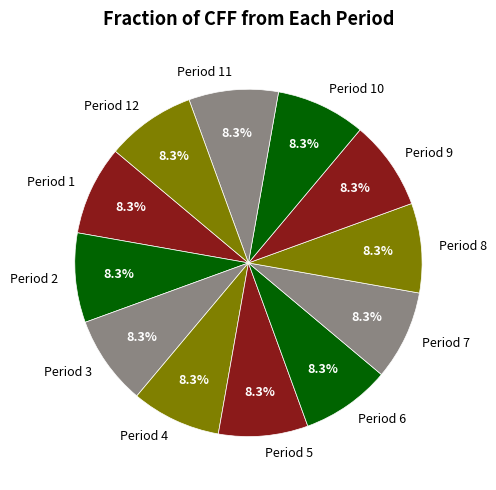

What percentage is NOT represented by Period 8?

91.7%